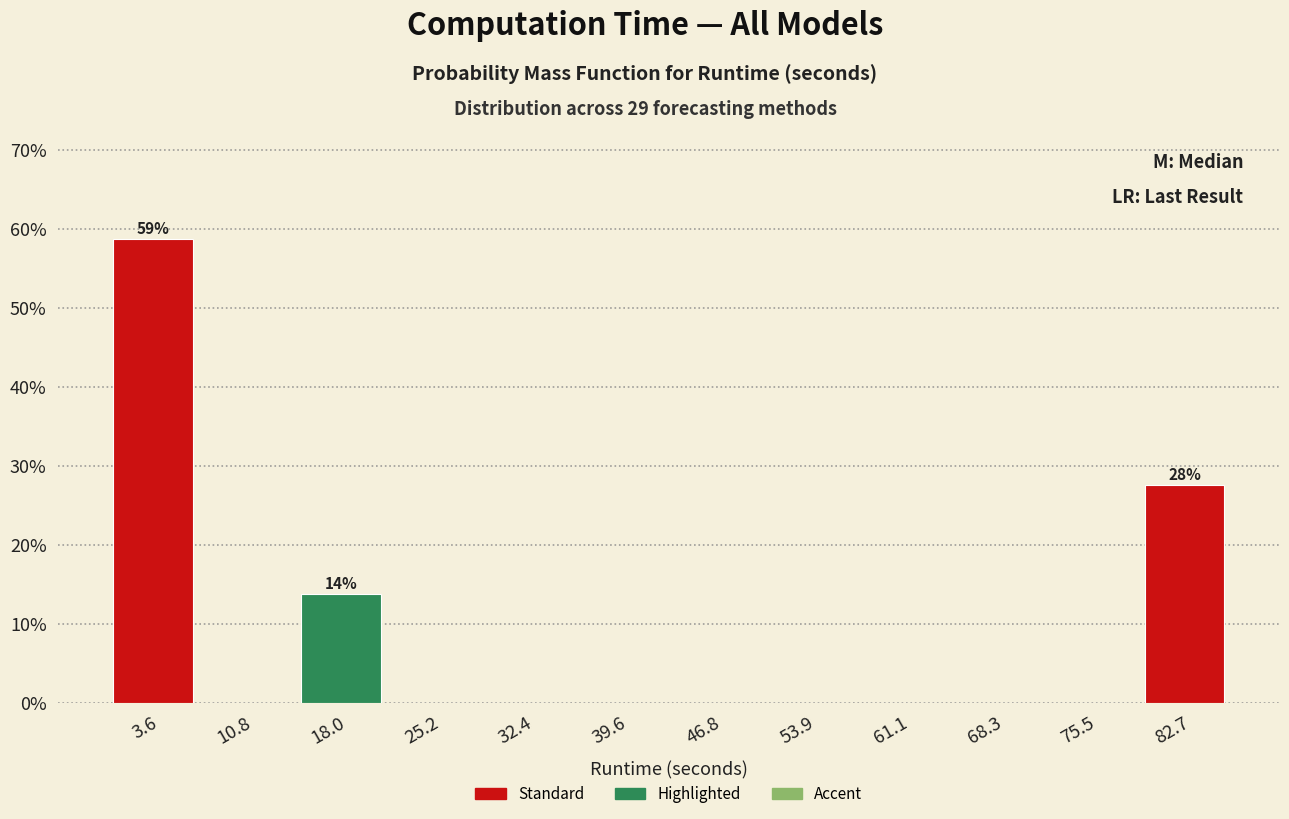

Which range on the x-axis has the tallest bar?

0 to 7